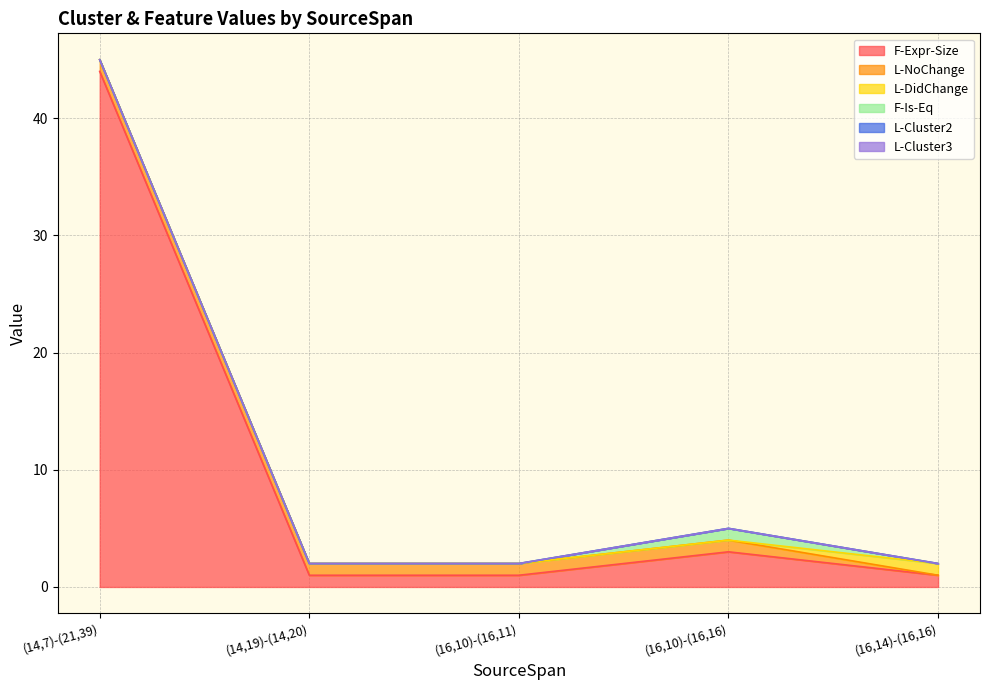

True or false: L-Cluster3 has a value of 0 at (14,7)-(21,39).

True